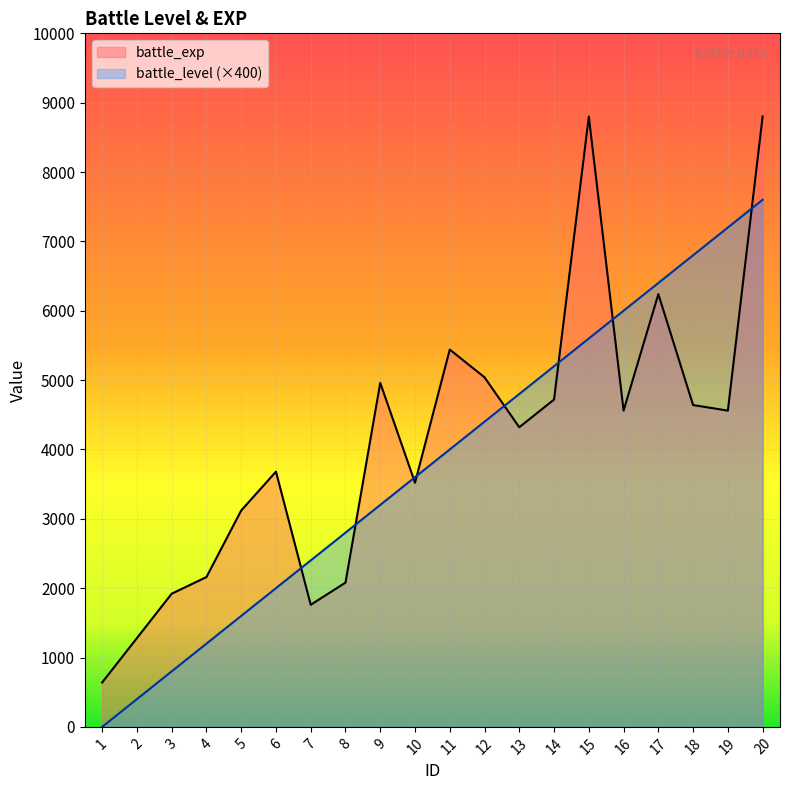

List the series in order of their overall mean, lowest first.

battle_level (×400), battle_exp